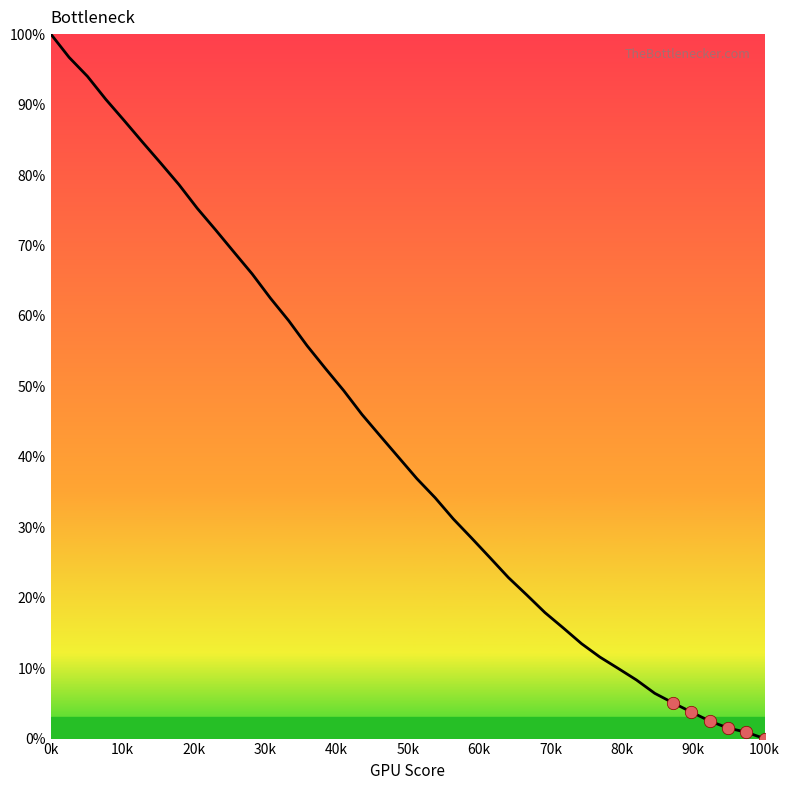

What is the greatest value displayed?

100.0